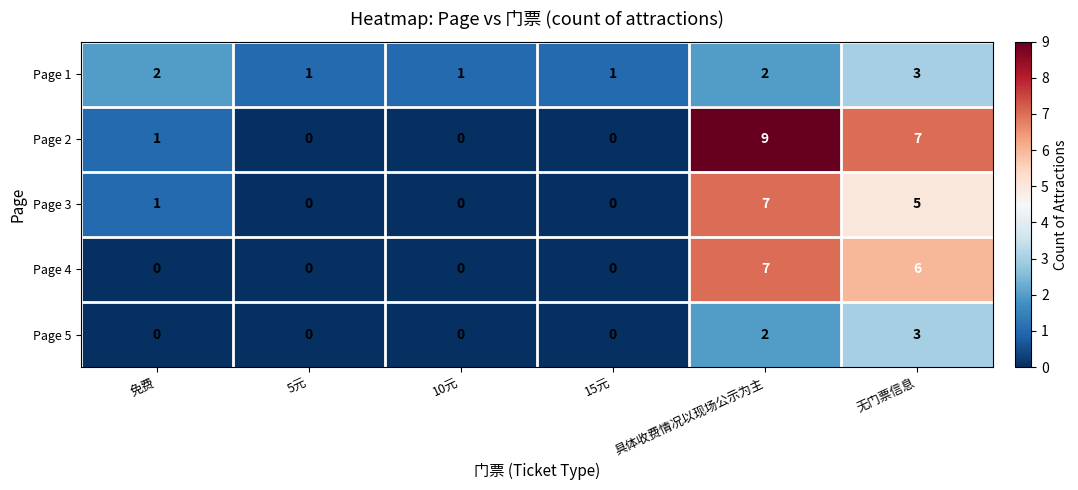

What is the total value across all series at 具体收费情况以现场公示为主?

27